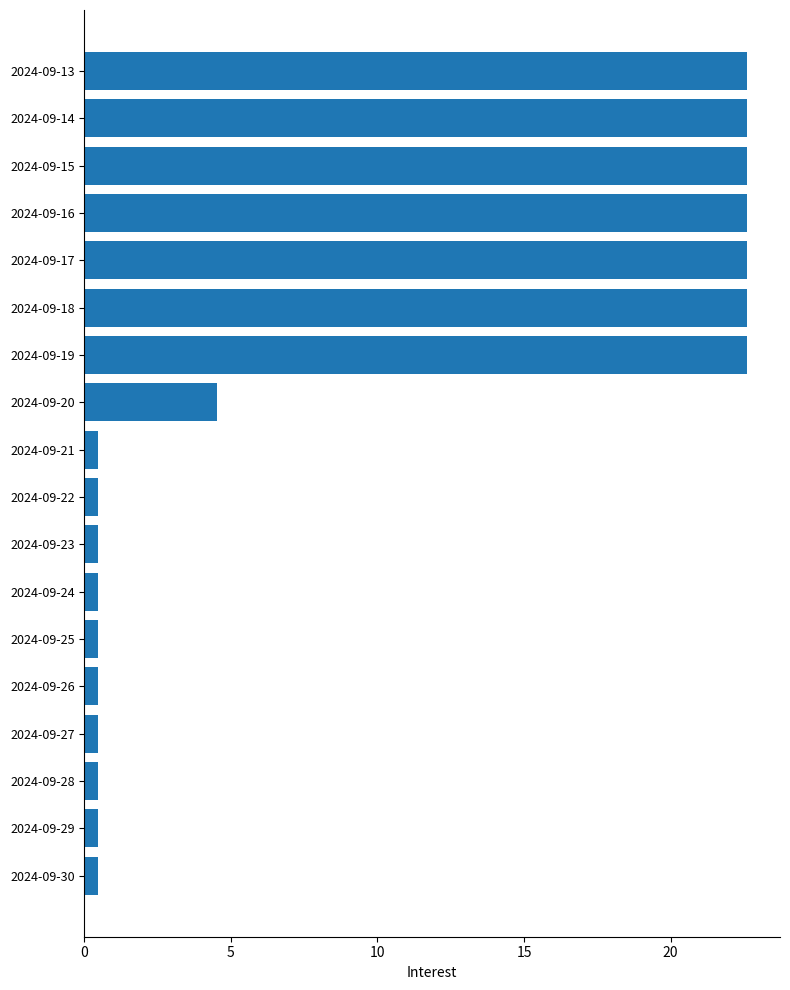

What is the greatest value displayed?

22.6